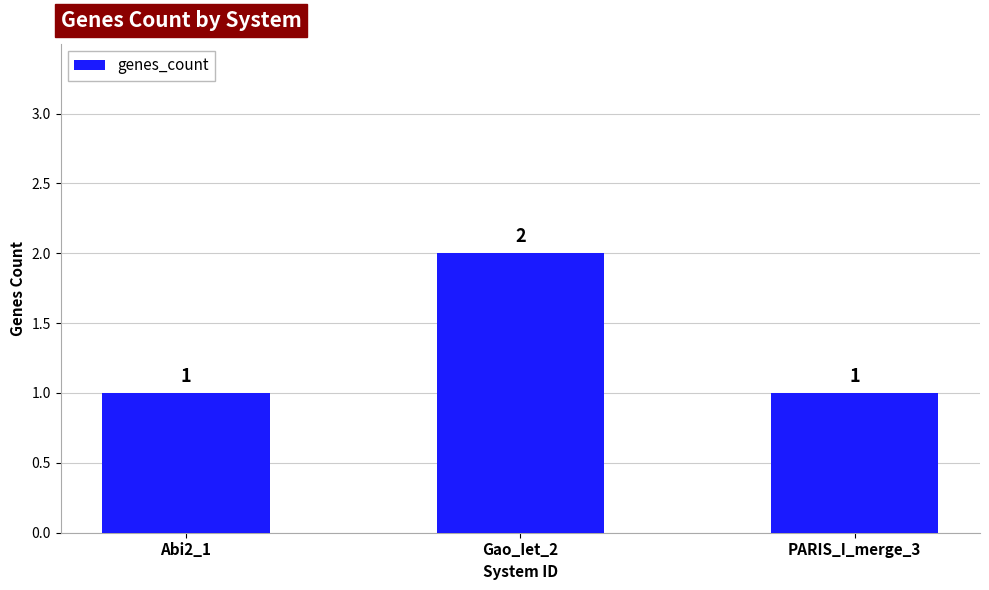

The chart shows a value of 1 at PARIS_I_merge_3. True or false?

True